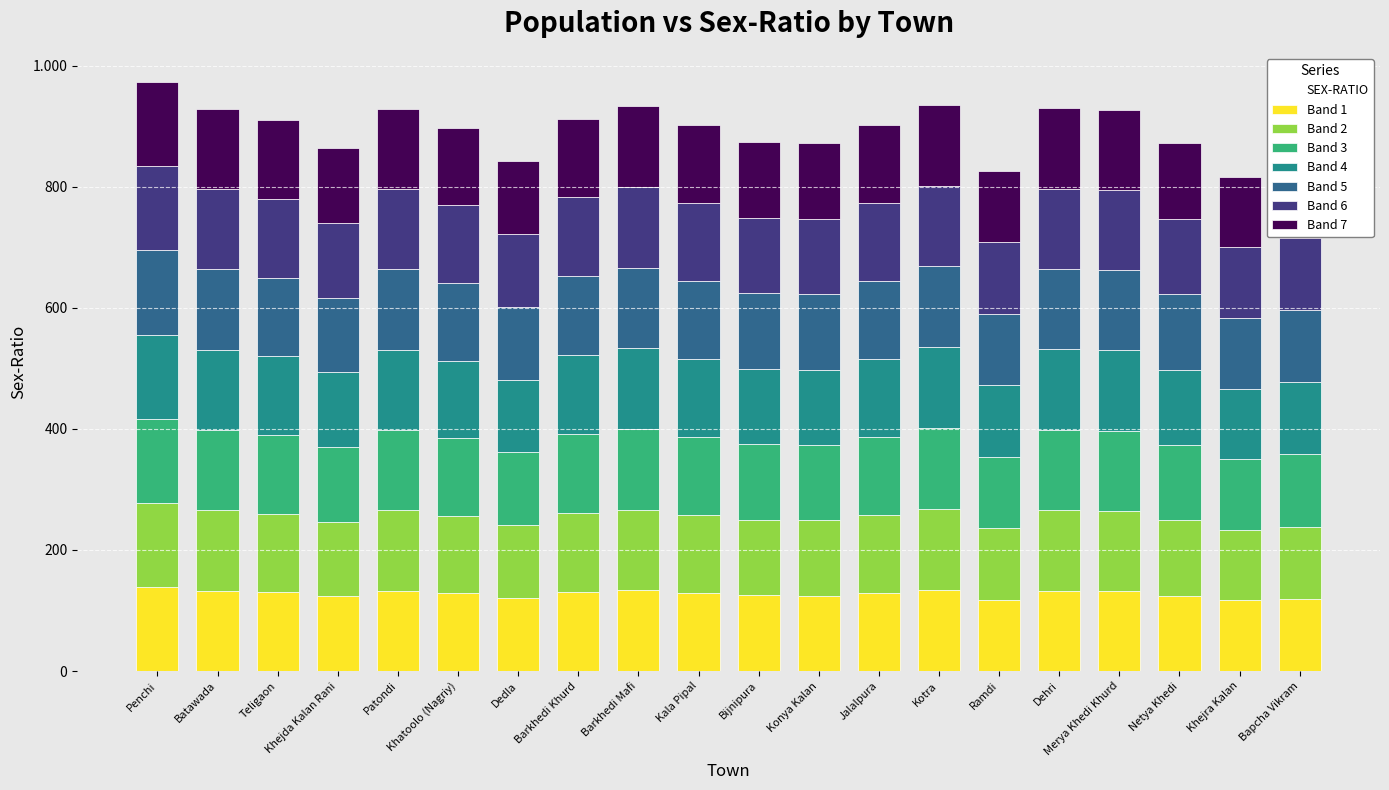

Does the chart contain stacked bars?

Yes